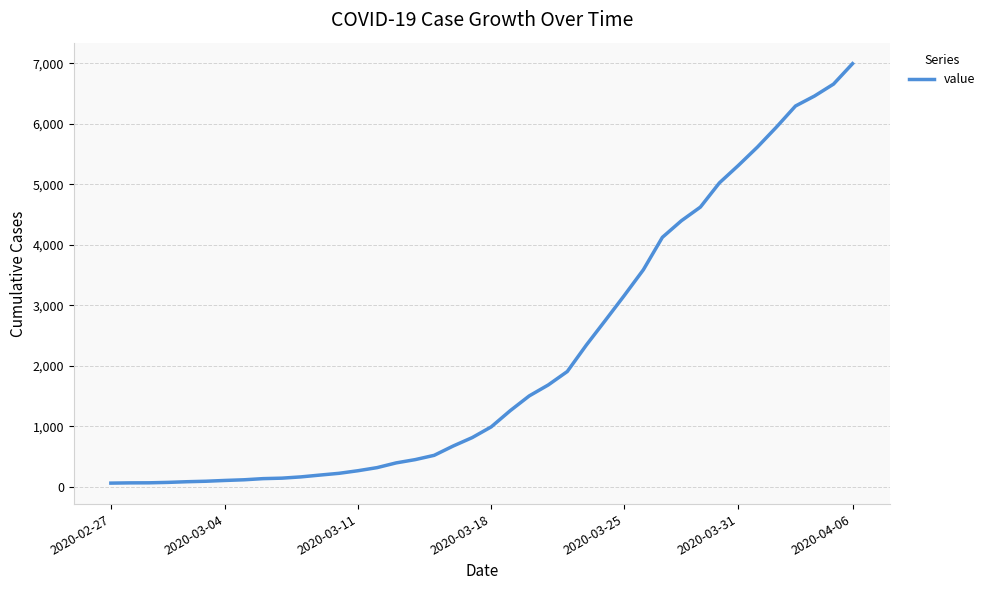

What is the greatest value displayed?

6995